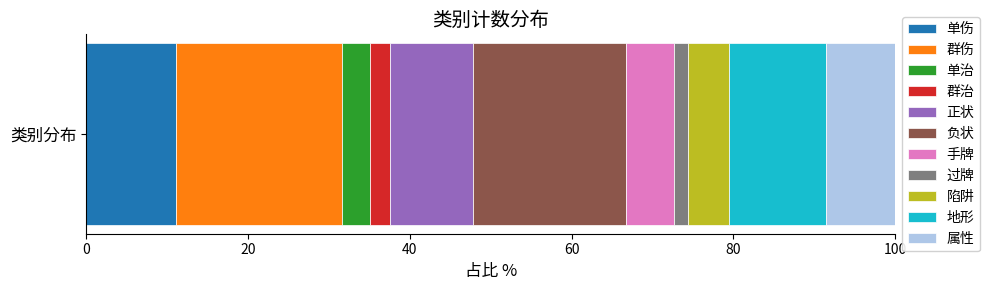

What is the highest value of the 单伤 series?

11.1